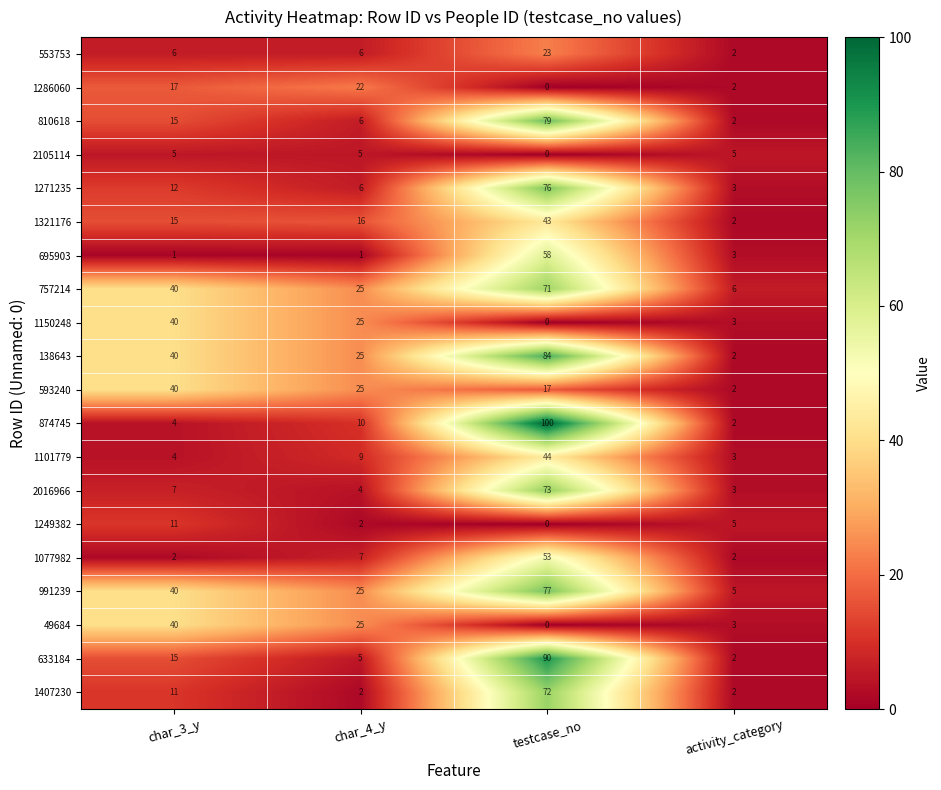

True or false: 695903 has a value of 0 at char_3_y.

False